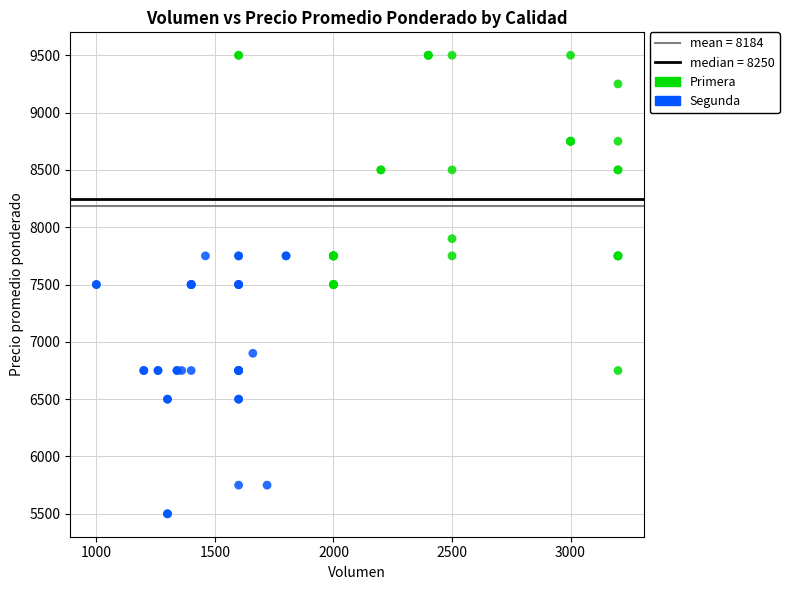

Which series reaches the minimum Y coordinate?

Segunda